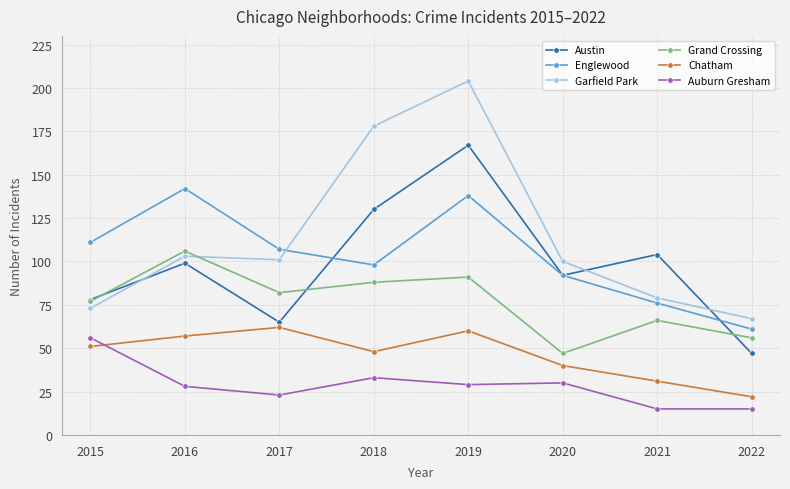

True or false: Chatham has a value of 51 at 2015.

True